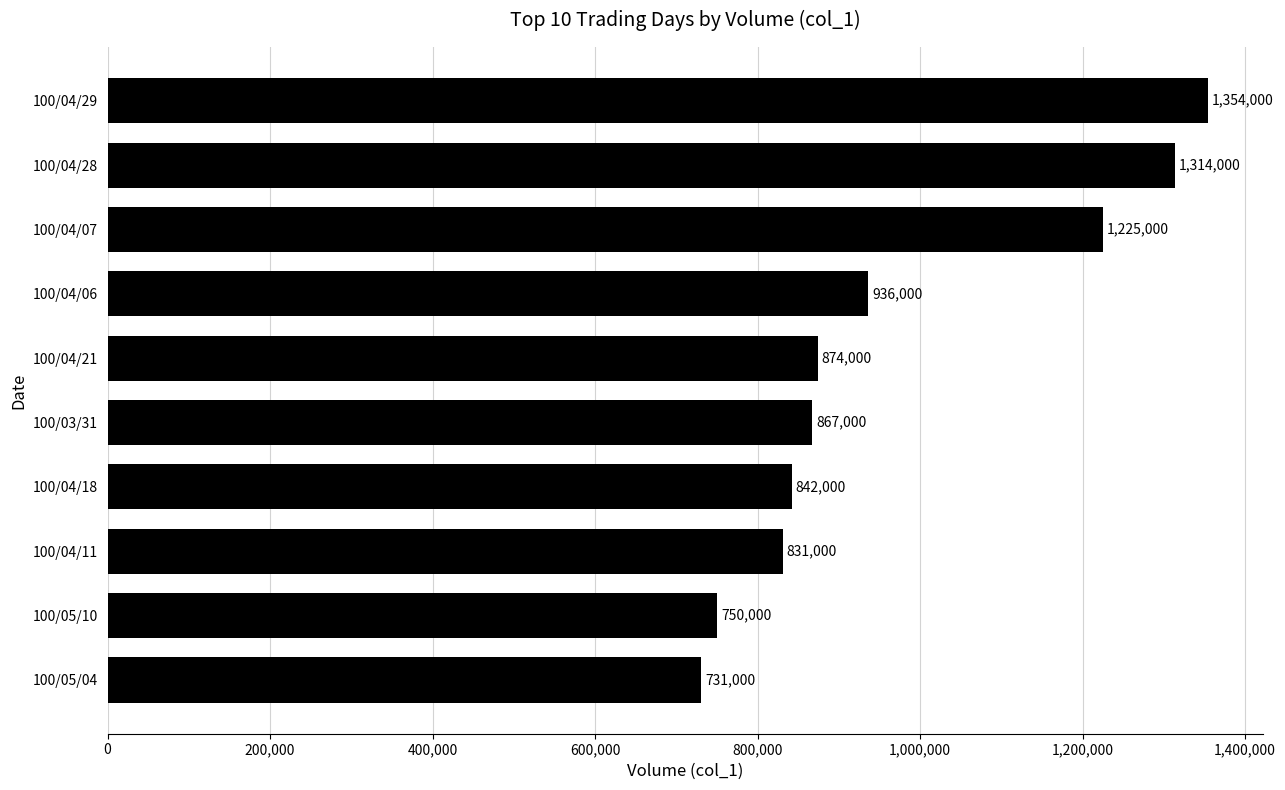

What is the change in value from 100/04/07 to 100/04/29?

+129000